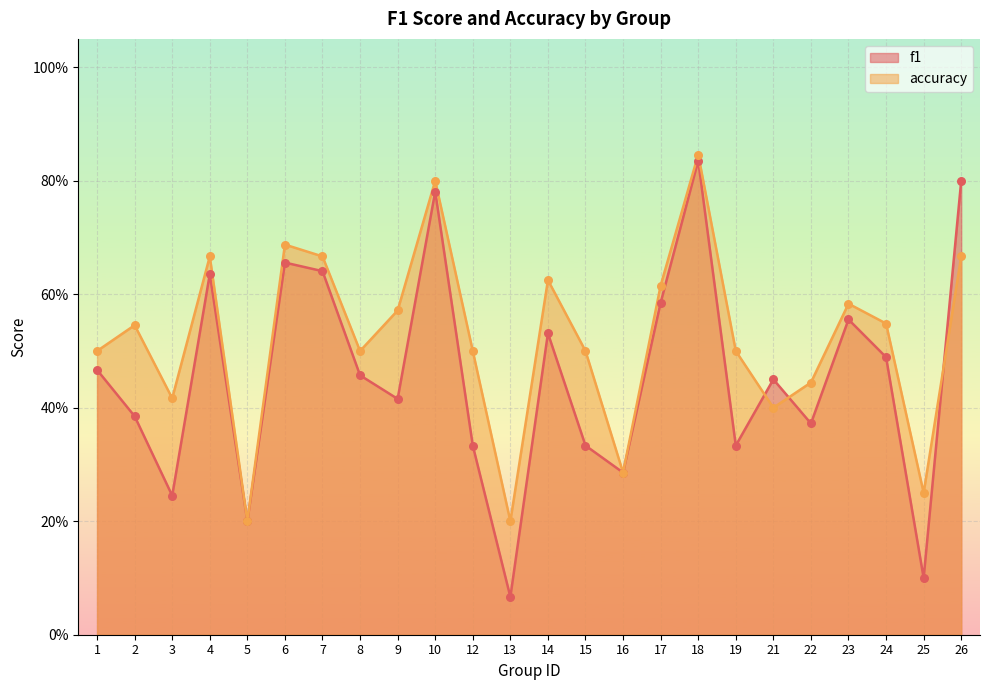

What is the total value across all series at 12?

0.8